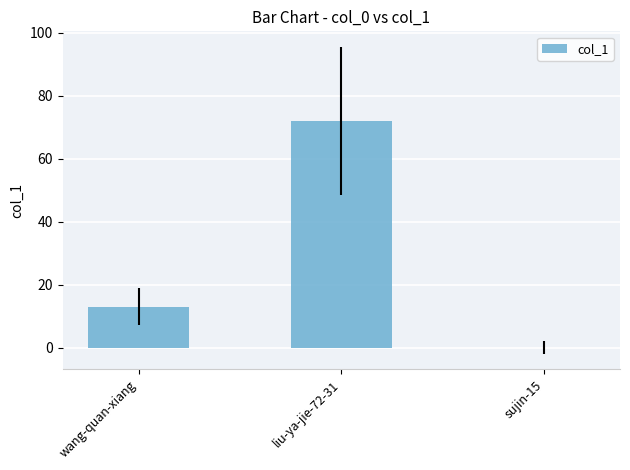

What is the average value?

28